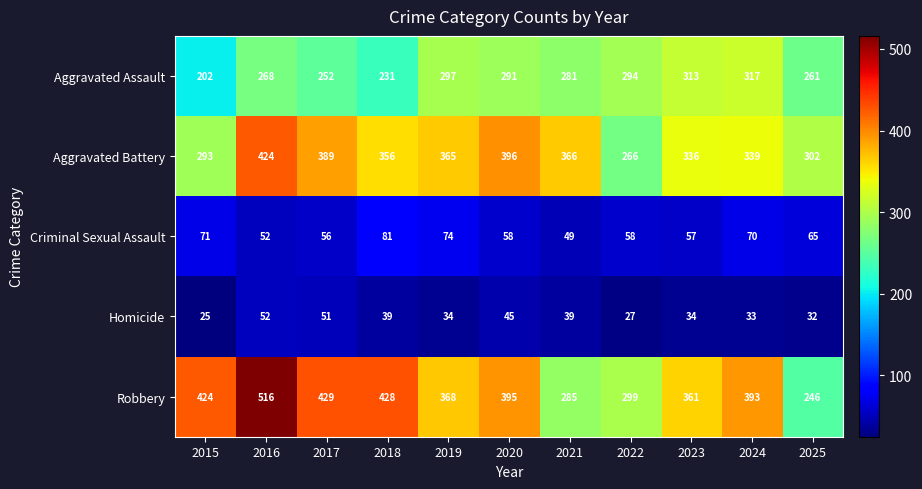

Between 2024 and 2025, which series saw the biggest shift?

Robbery